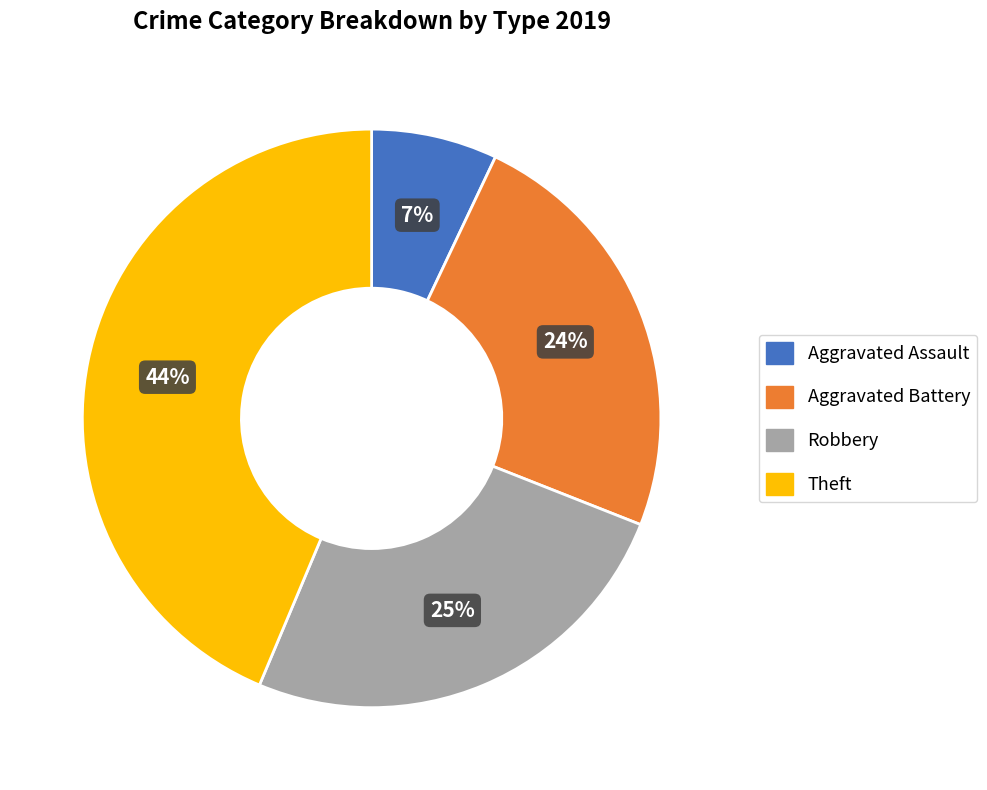

How many segments does this pie chart have?

4